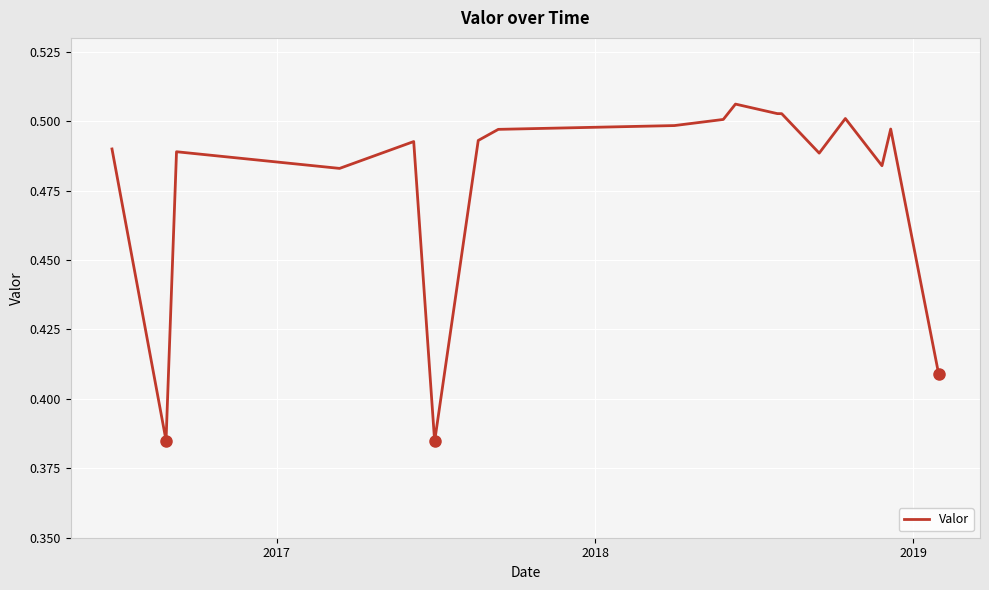

What is the maximum value shown in the chart?

0.5